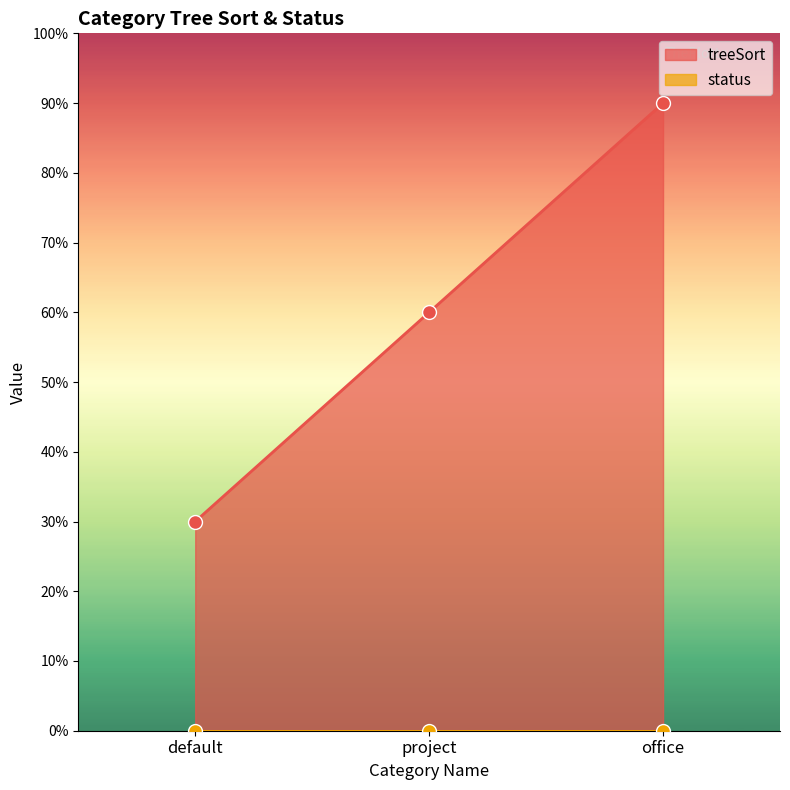

What is the greatest value displayed?

90